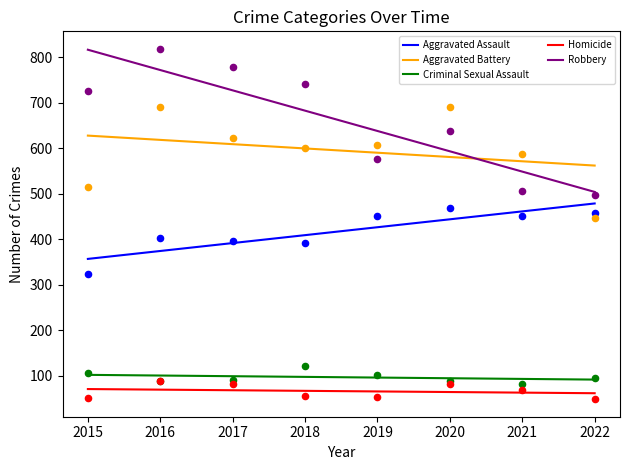

Which series contains the highest Y value?

Robbery